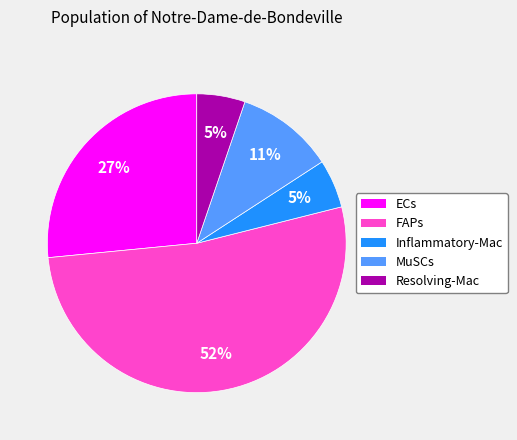

To the nearest percent, what is the average slice percentage?

20%